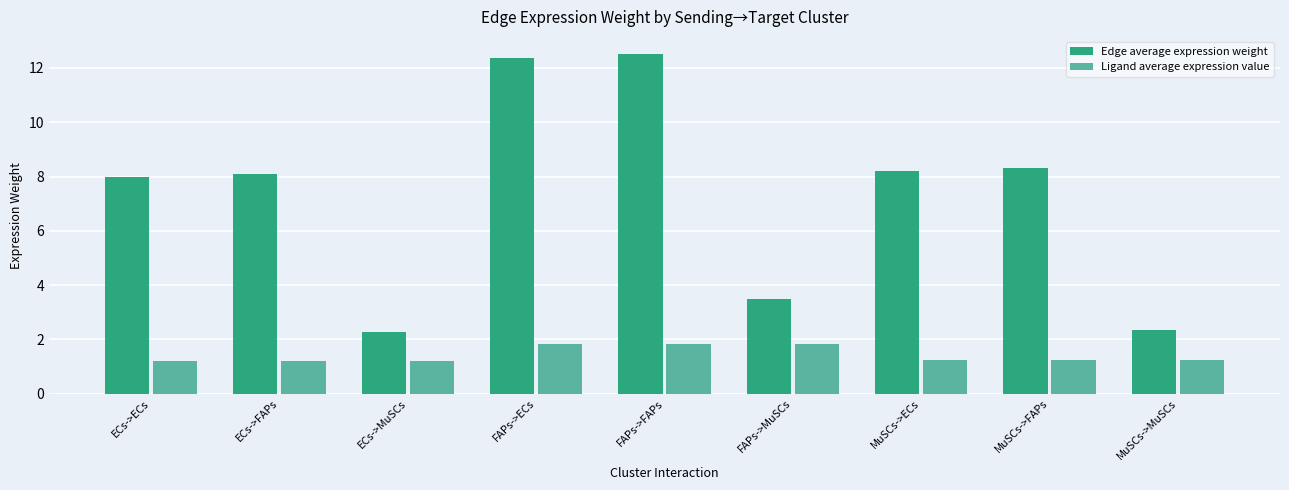

Reading left to right, what are all the values shown in this chart?

Edge average expression weight: 8.0	8.1	2.3	12.4	12.5	3.5	8.2	8.3	2.3
Ligand average expression value: 1.2	1.2	1.2	1.8	1.8	1.8	1.2	1.2	1.2